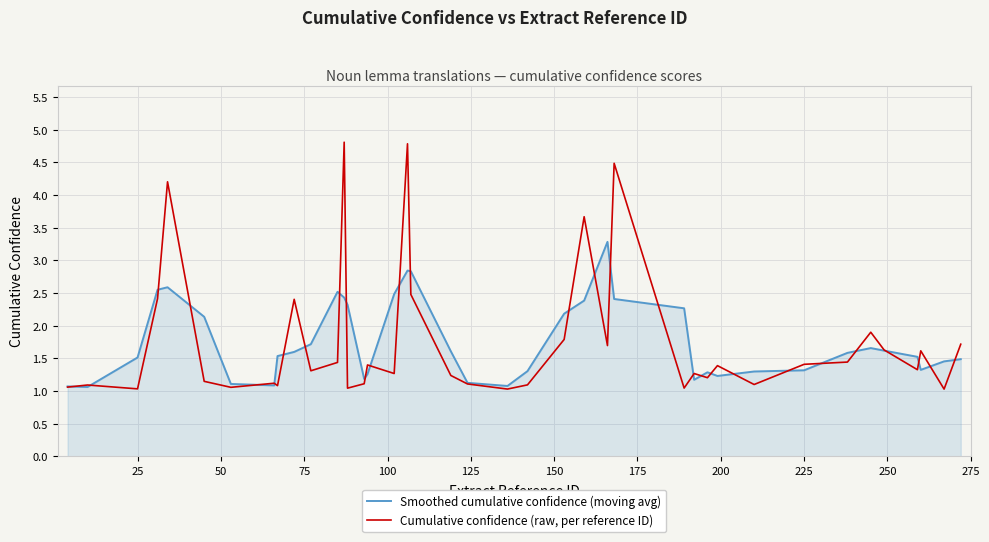

What is the minimum value shown in the chart?

1.0